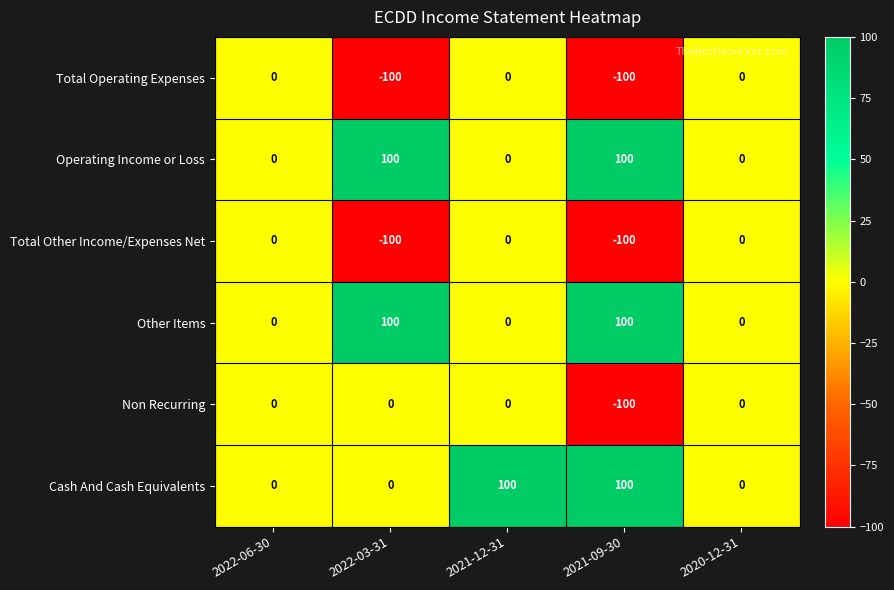

Reading left to right, extract all data points from this chart.

Total Operating Expenses: 0	-100	0	-100	0
Operating Income or Loss: 0	100	0	100	0
Total Other Income/Expenses Net: 0	-100	0	-100	0
Other Items: 0	100	0	100	0
Non Recurring: 0	0	0	-100	0
Cash And Cash Equivalents: 0	0	100	100	0